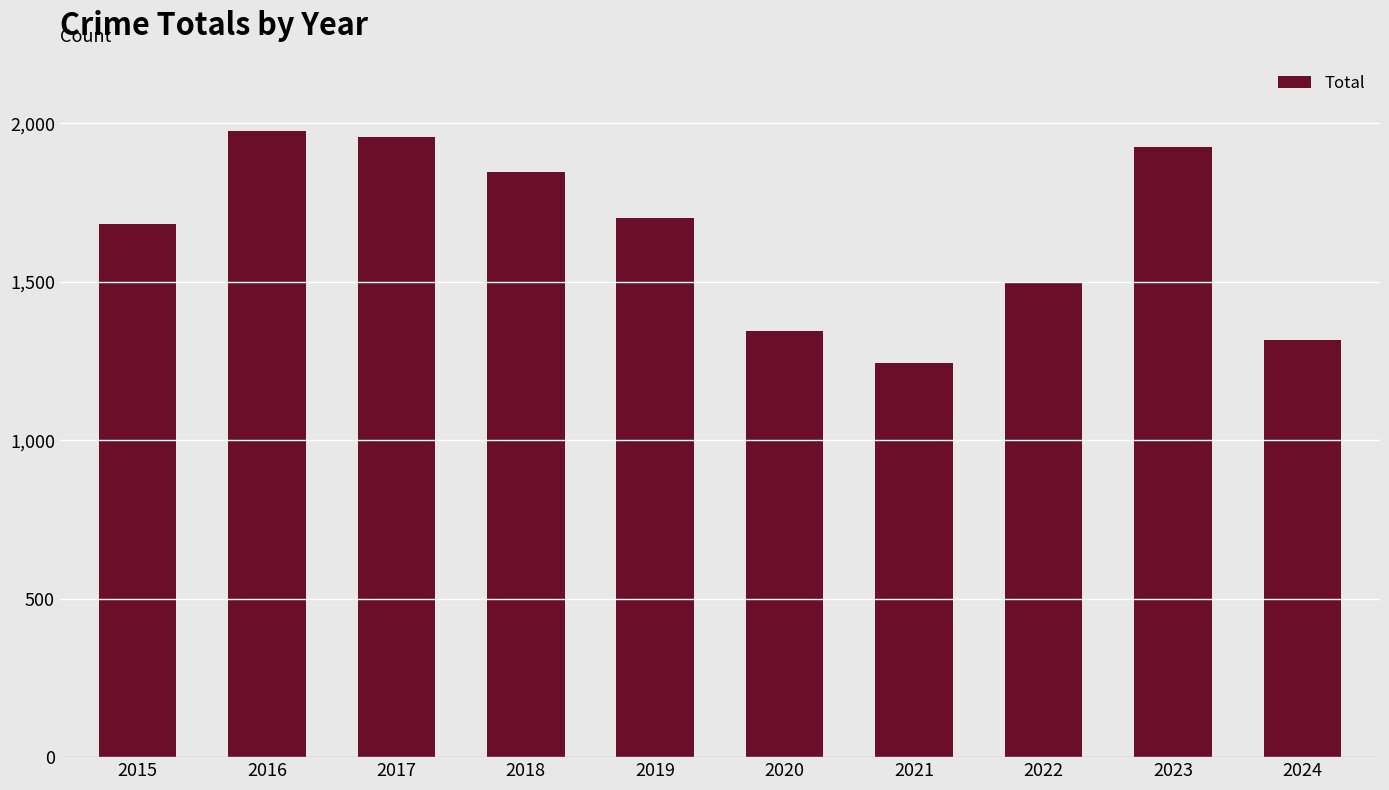

How many bars are there in total?

10